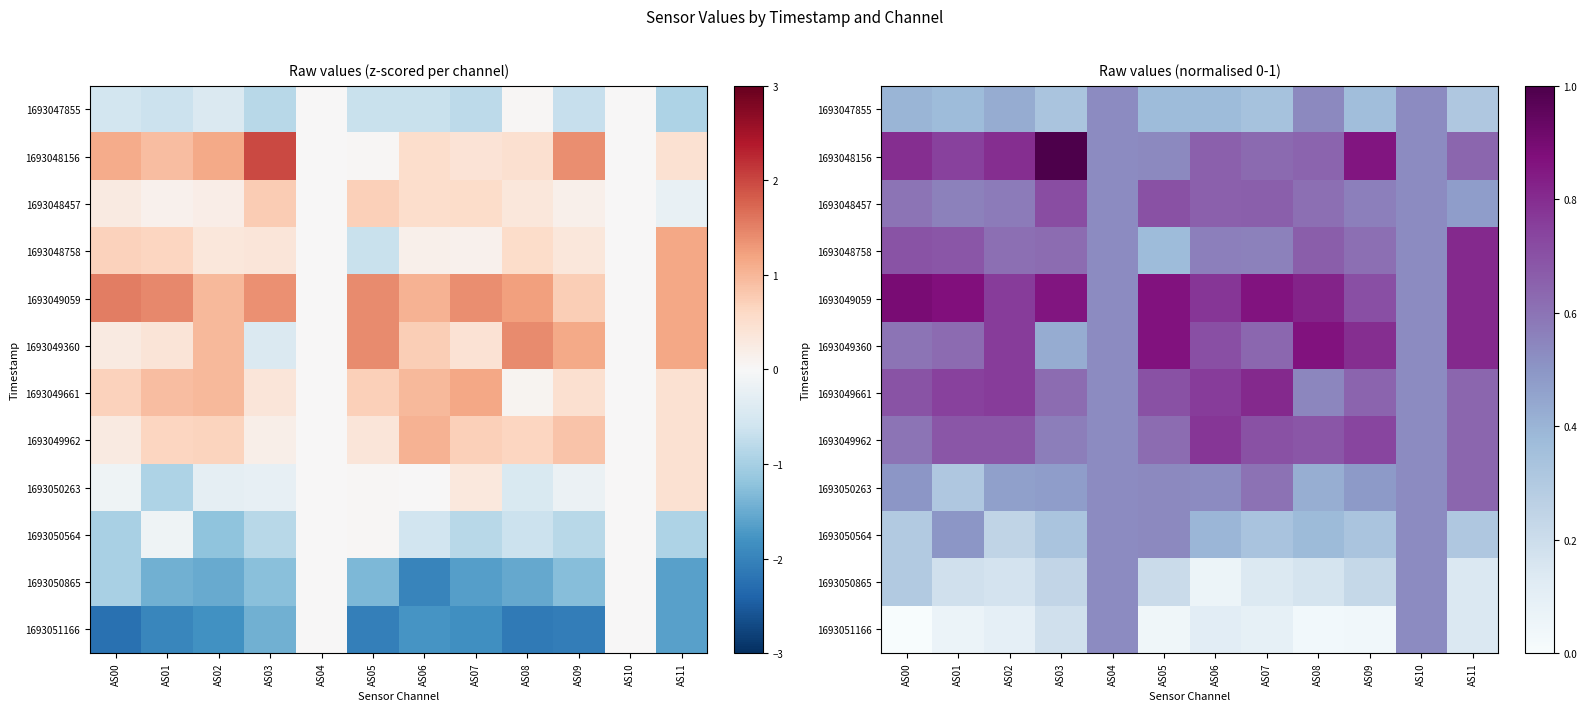

What is the spread (max minus min) of values at AS06?

0.7